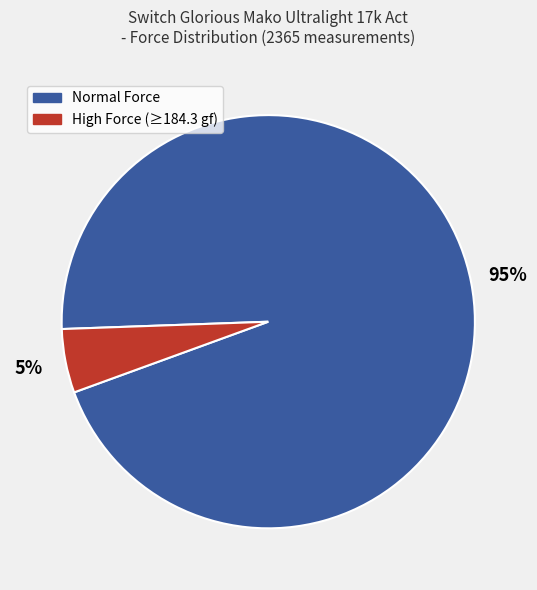

Does any single category account for the majority?

Yes